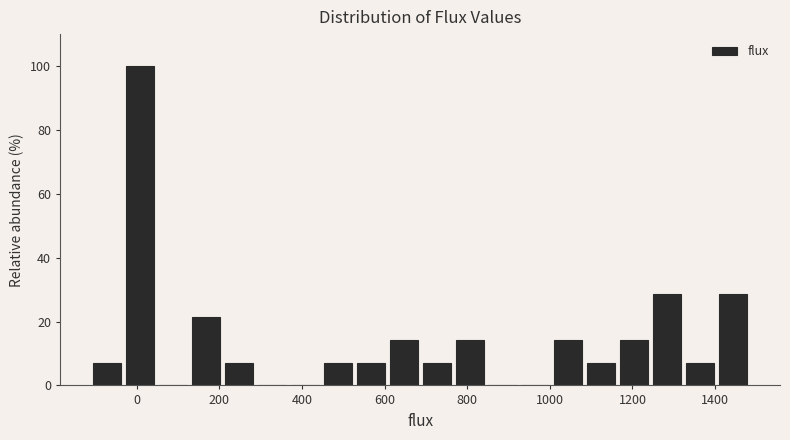

Around what value on the x-axis is the tallest bar? Give the approximate position of its centre, as read against the axis.

0